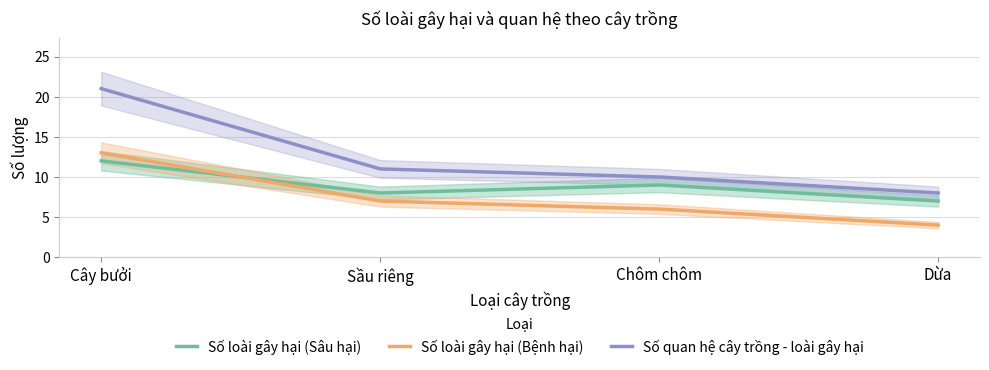

Reading left to right, transcribe all the data shown in this chart.

Số loài gây hại (Sâu hại): 12	8	9	7
Số loài gây hại (Bệnh hại): 13	7	6	4
Số quan hệ cây trồng - loài gây hại: 21	11	10	8